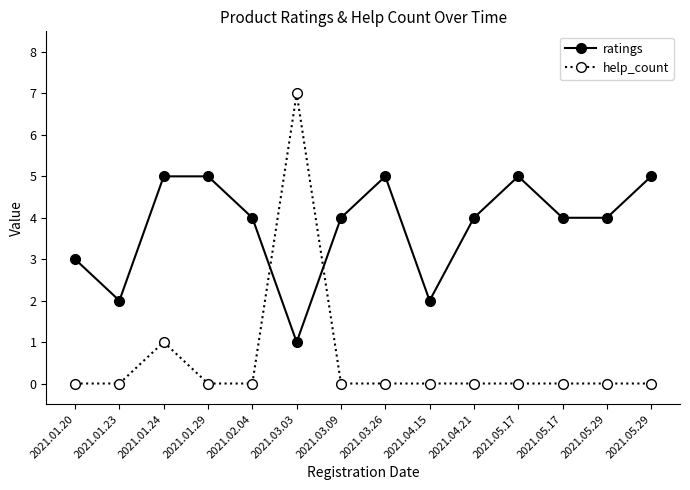

In ratings, how many points are higher than both neighbors (excluding endpoints)?

2